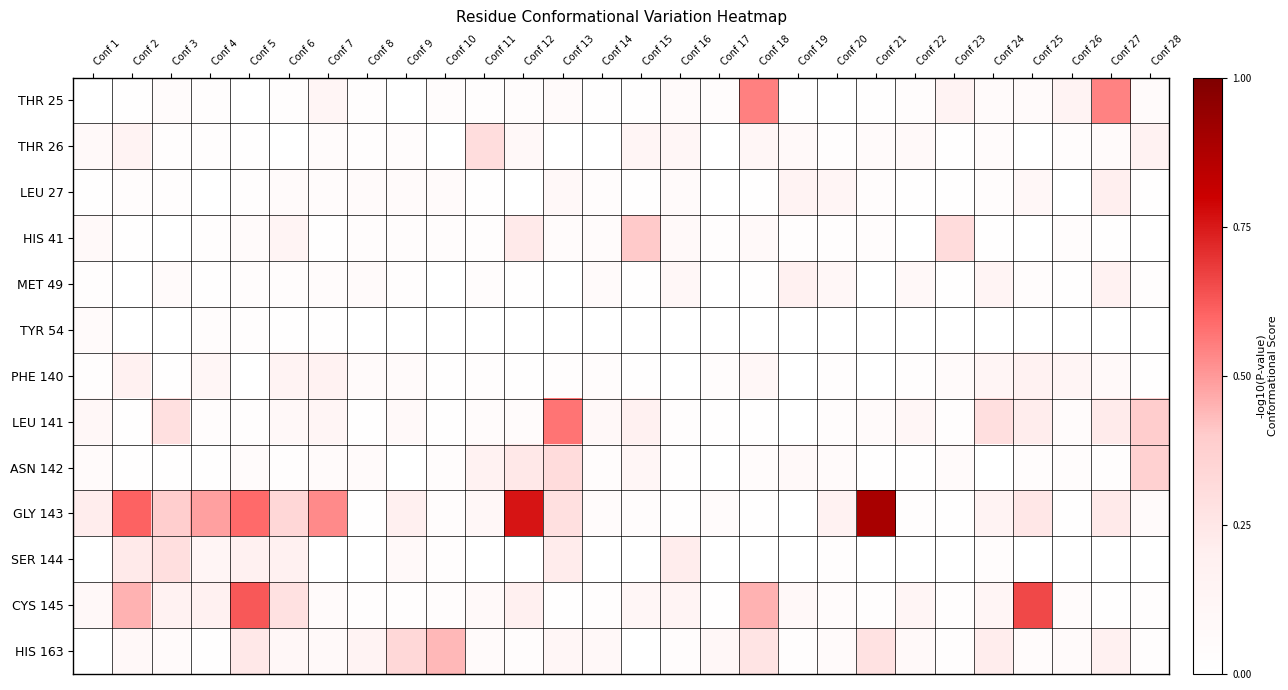

What is the spread (max minus min) of values at Conf 20?

0.2